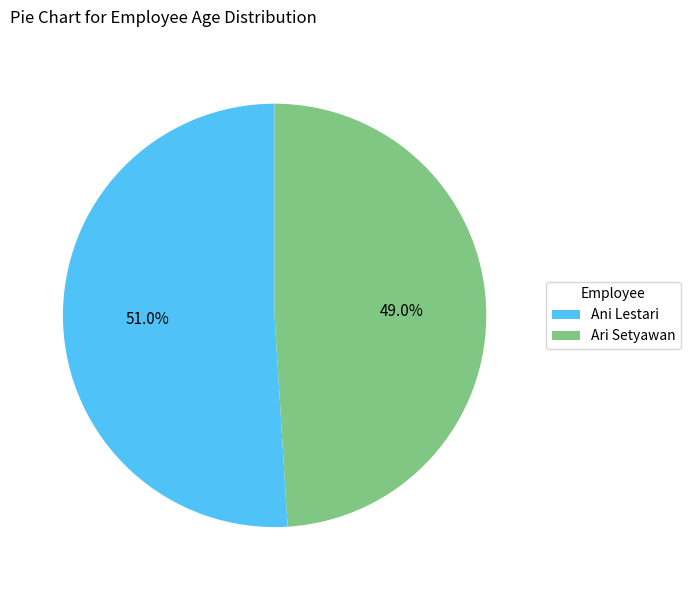

Which slice is the largest?

Ani Lestari